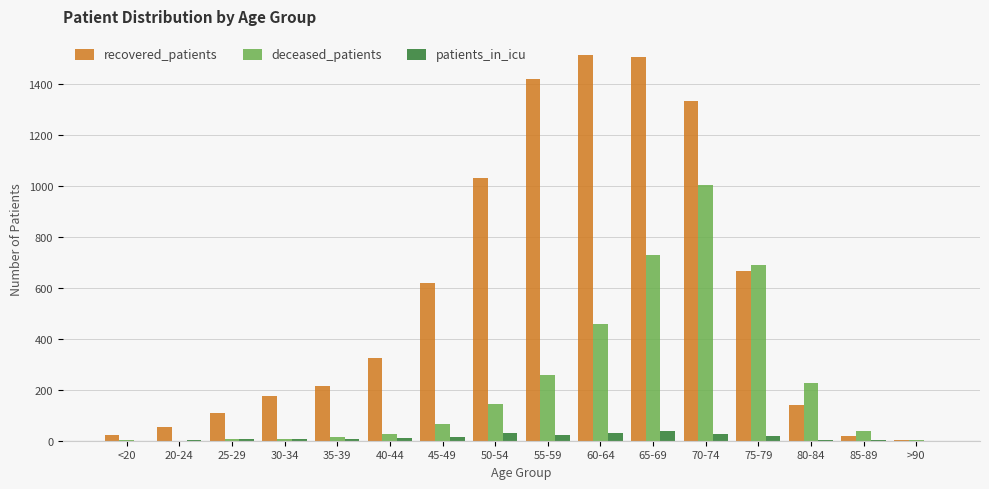

Where is deceased_patients nearest to the value 500?

60-64